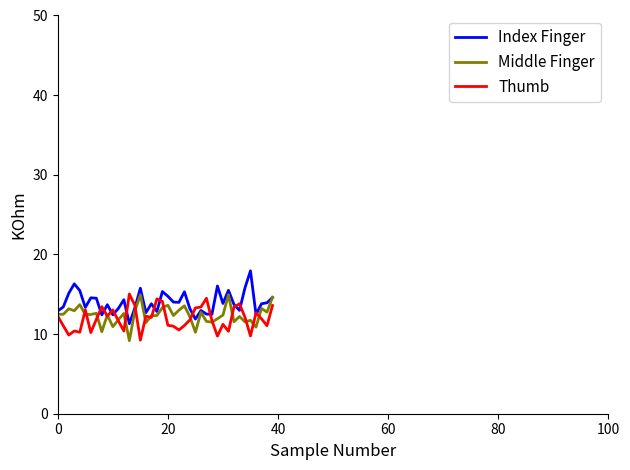

Which series has the largest total across all categories?

Index Finger